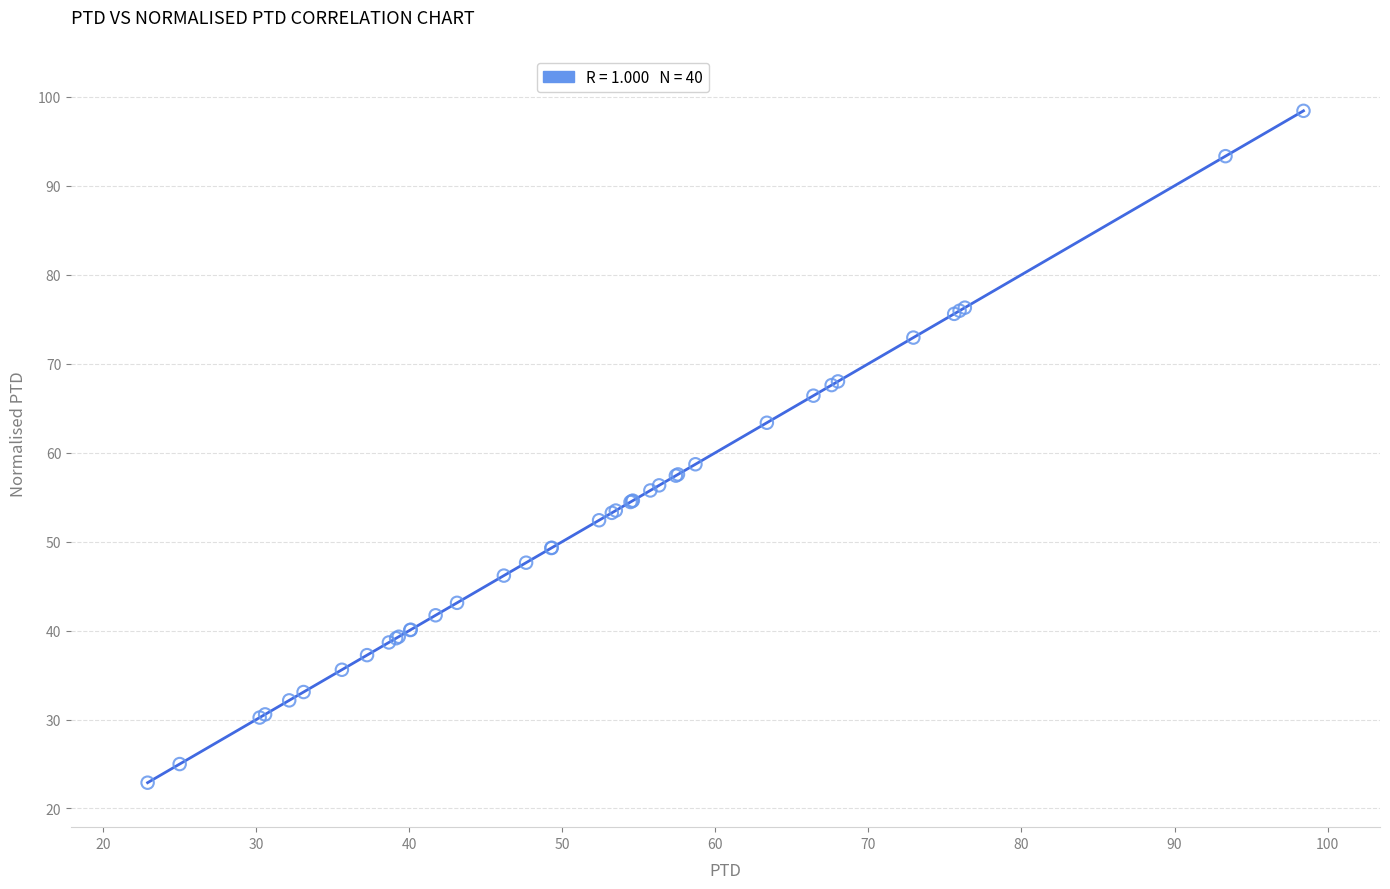

What Y value in the scatter plot is closest to 60?

58.7